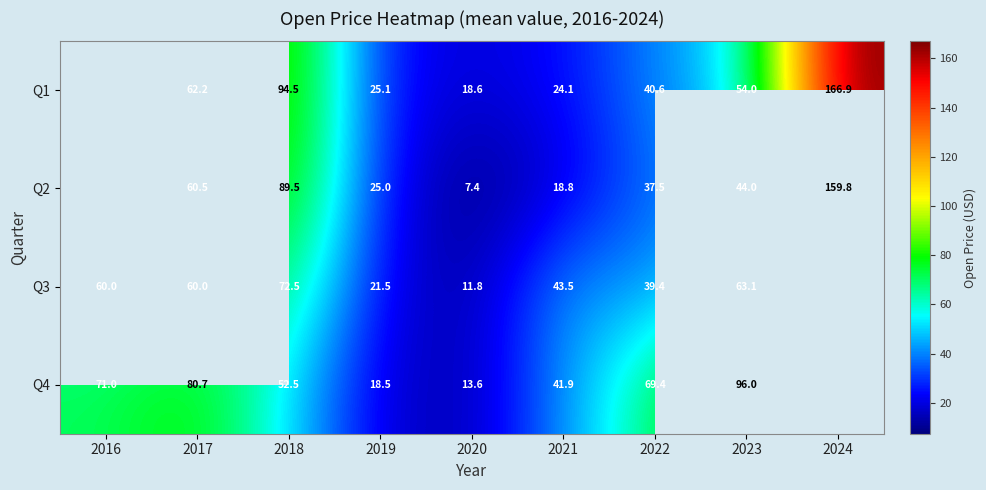

Is the value of Q3 at 2022 greater than the value of Q2 at 2022?

Yes